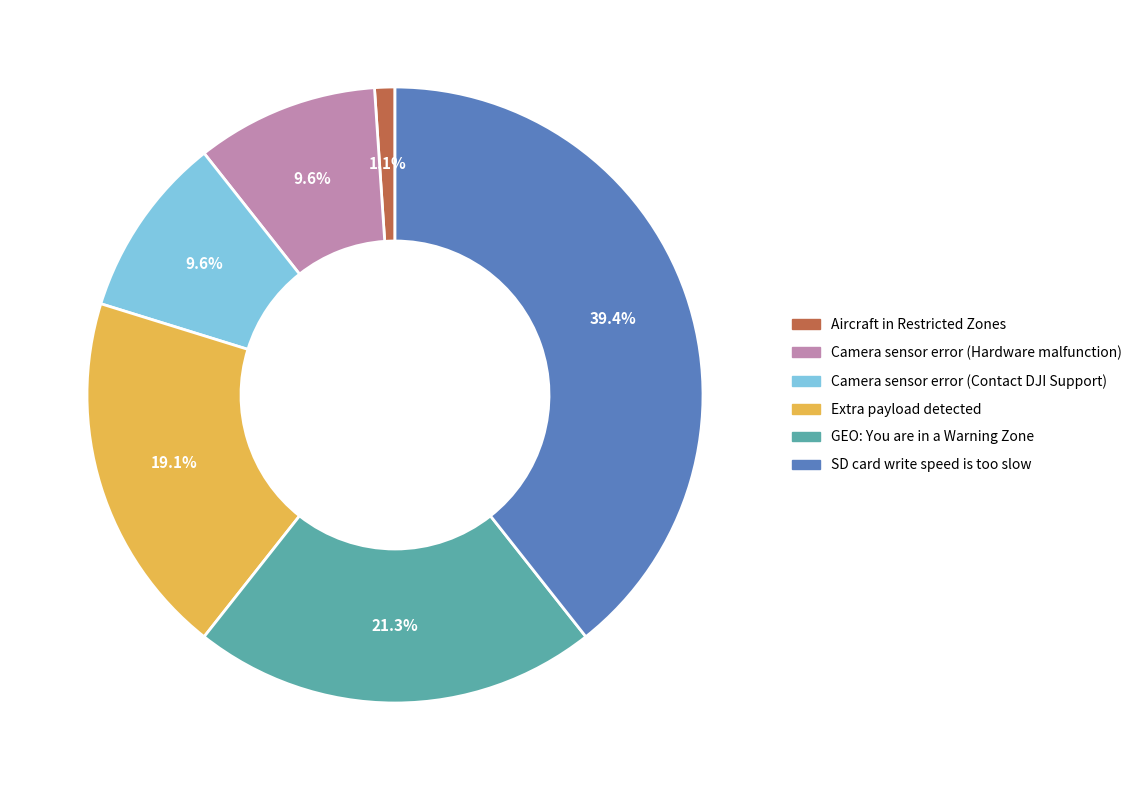

Which has a higher value, Camera sensor error (Hardware malfunction) or Aircraft in Restricted Zones?

Camera sensor error (Hardware malfunction)